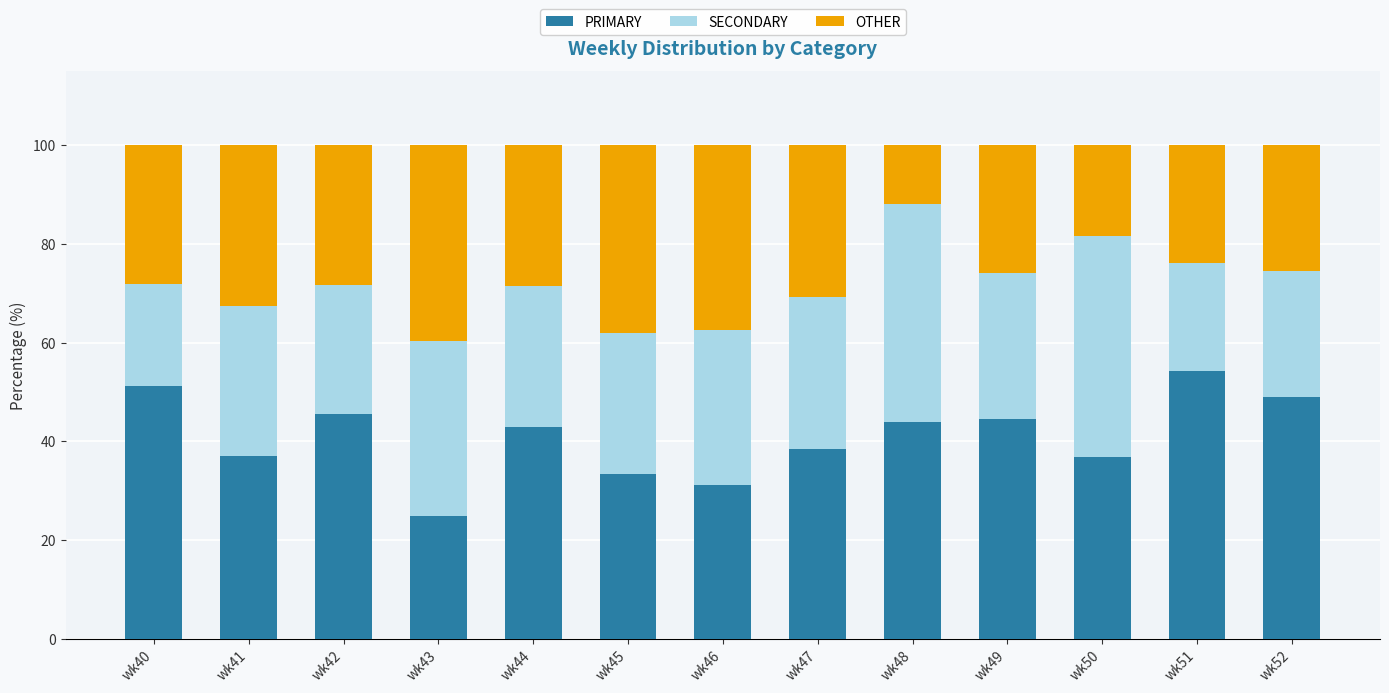

What are all the series names shown in the legend?

PRIMARY, SECONDARY, OTHER